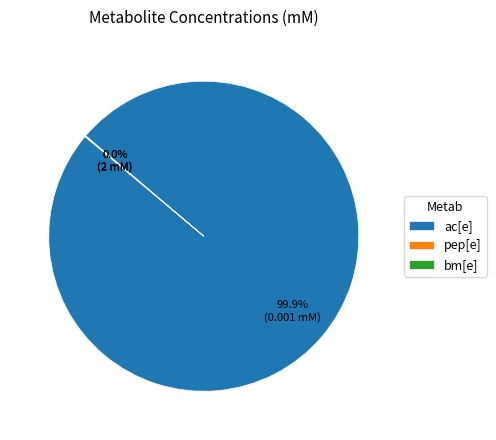

Is there any slice that represents more than half of the pie?

Yes